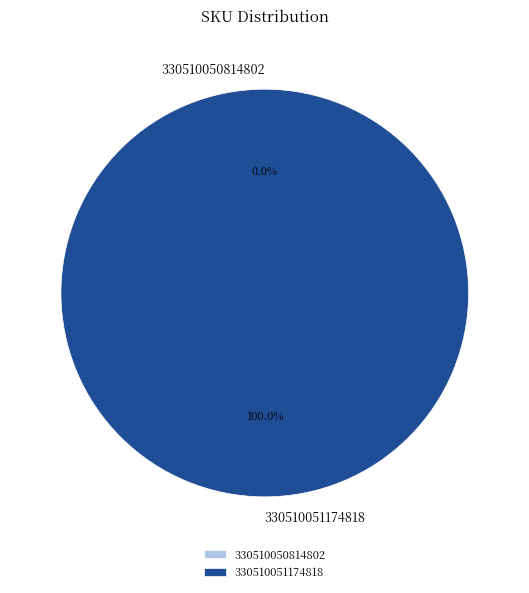

Which slice represents more than half of the pie?

330510051174818